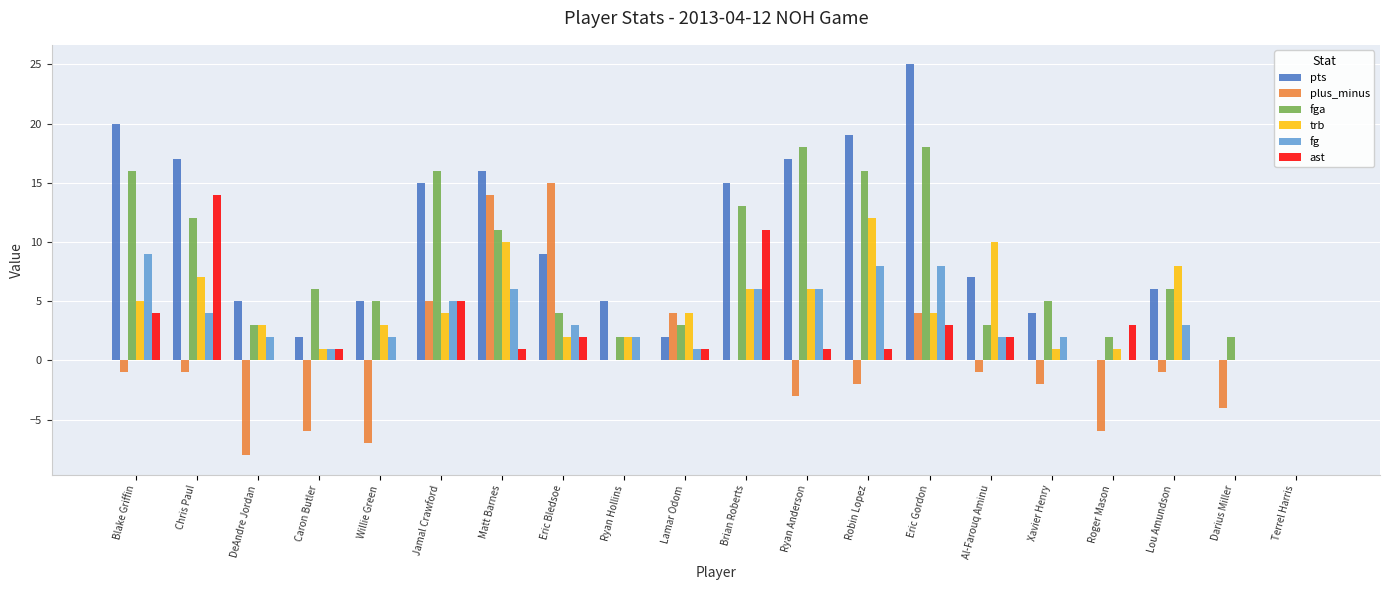

What is the total value across all series at Blake Griffin?

53